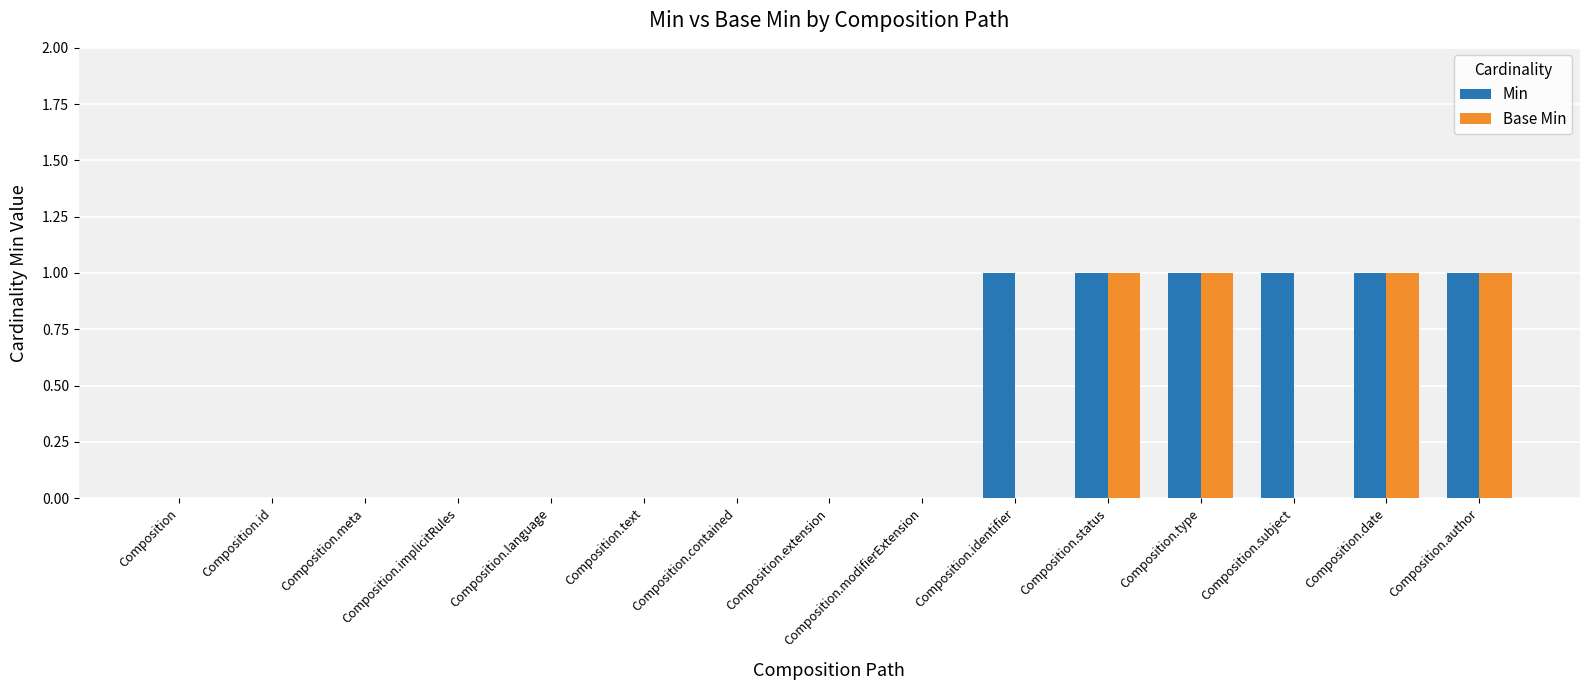

What is the sum of all Min values?

6